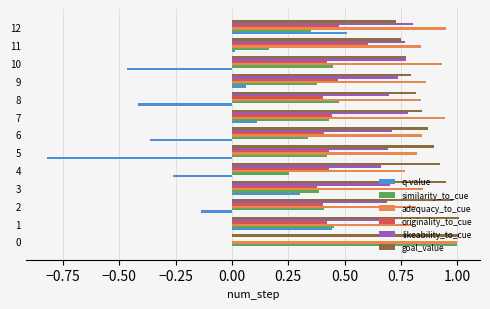

Between 9 and 10, which series saw the biggest shift?

q-value